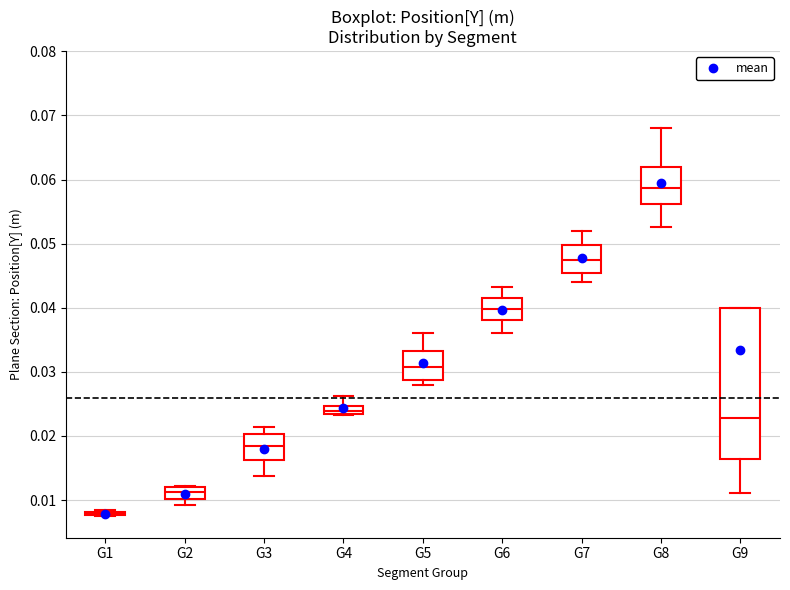

Comparing the boxes themselves (not the whiskers), which one is the tallest?

G9